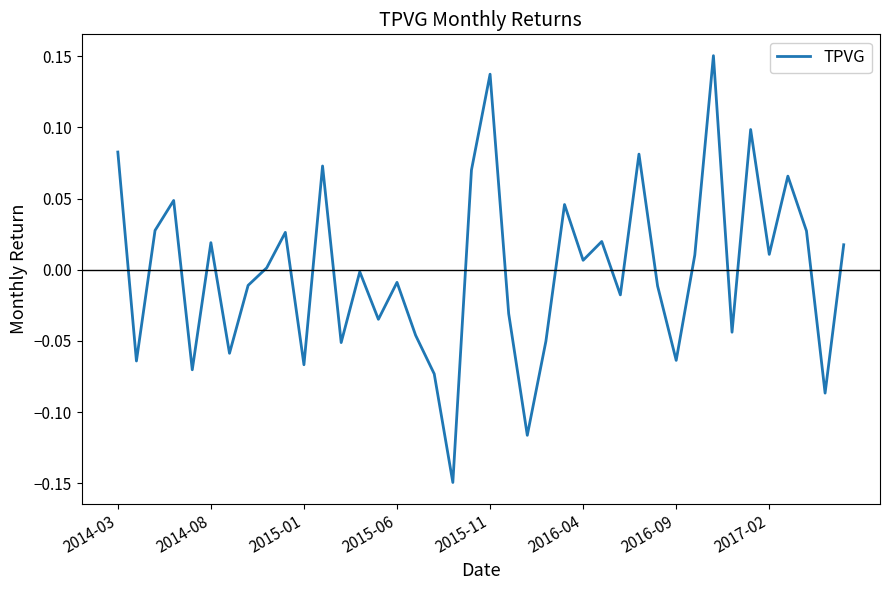

What is the difference between the maximum and minimum values?

0.3